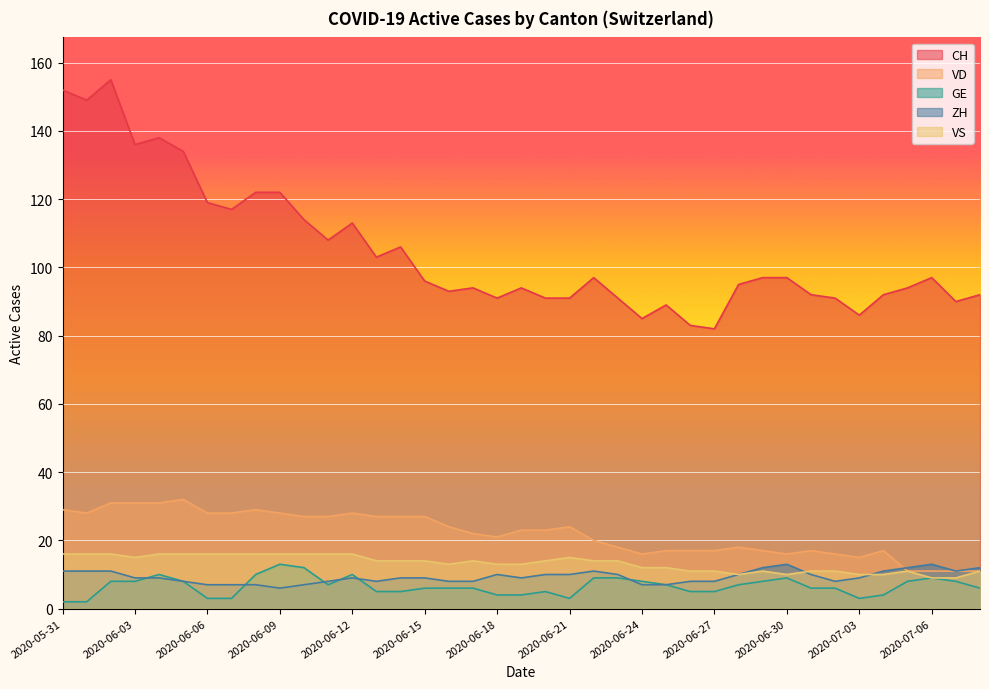

True or false: ZH and GE cross at least once.

True